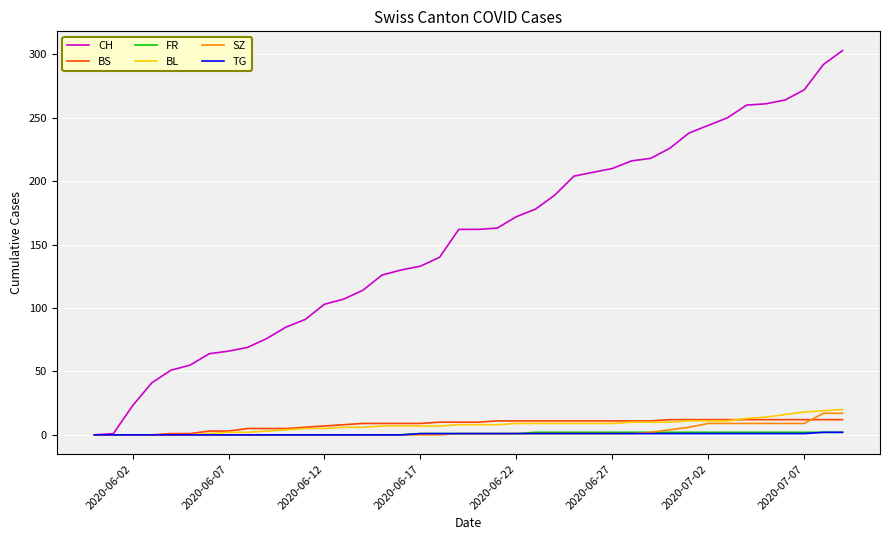

How many categories are shown in the chart?

40